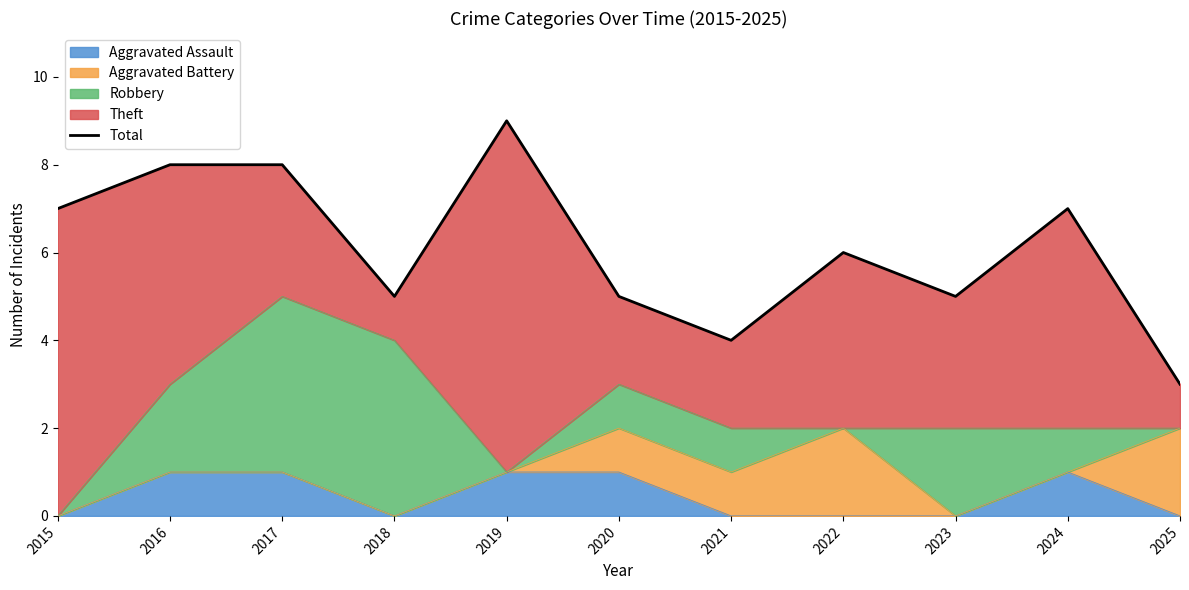

What value does the data have at 2020?

5